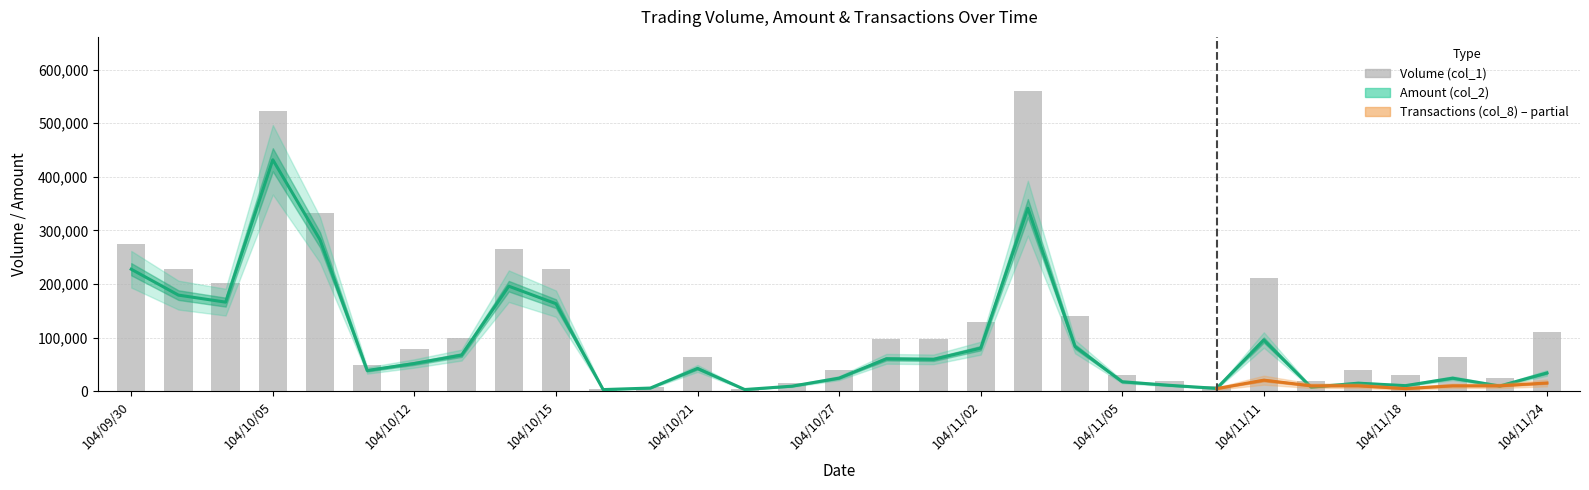

What is the label of the 6th bar from the left?

104/10/07